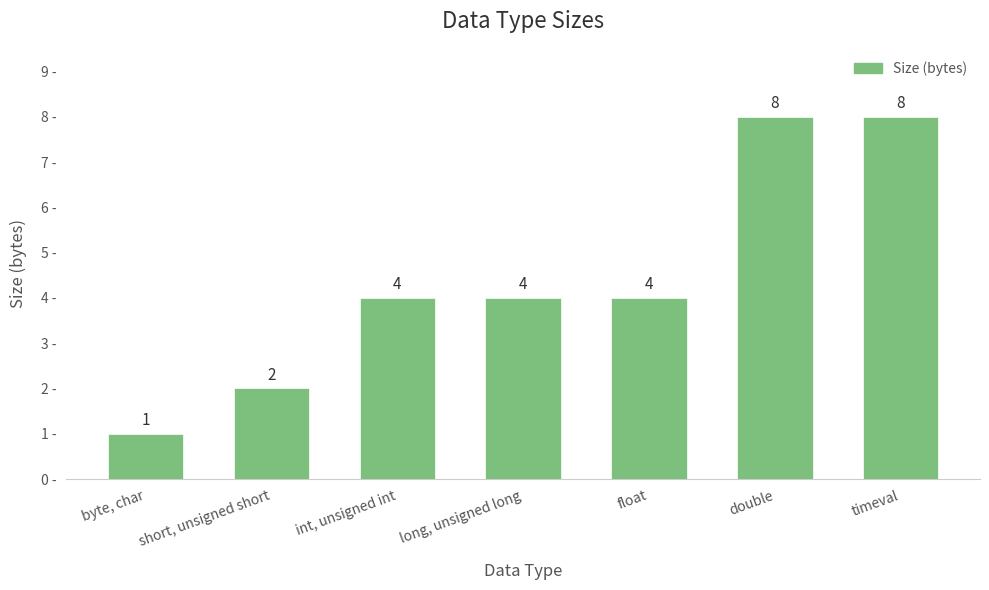

What is the difference between the values at byte, char and timeval?

7